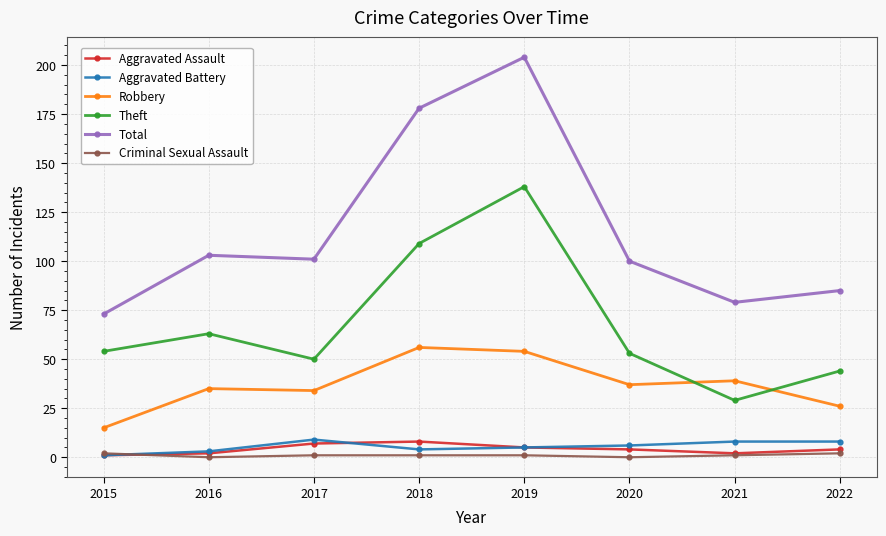

How many series are shown in this chart?

6